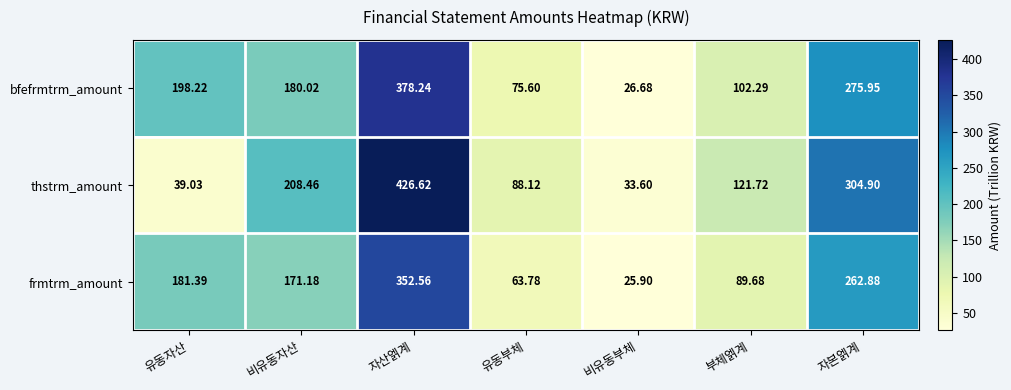

Where does the frmtrm_amount series first go above 171?

유동자산